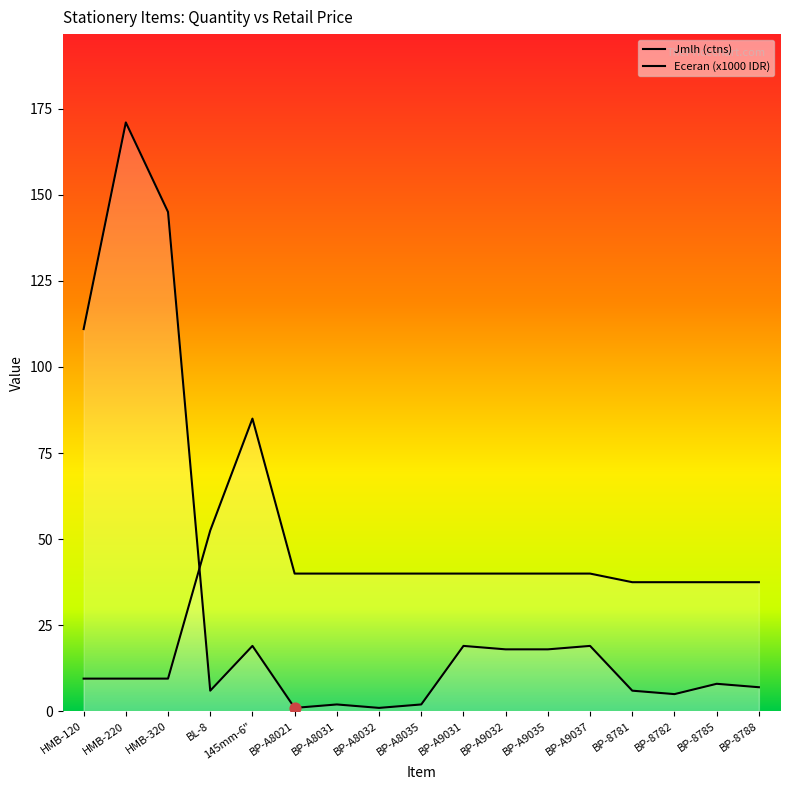

At which category is the sum across all series the highest?

HMB-220